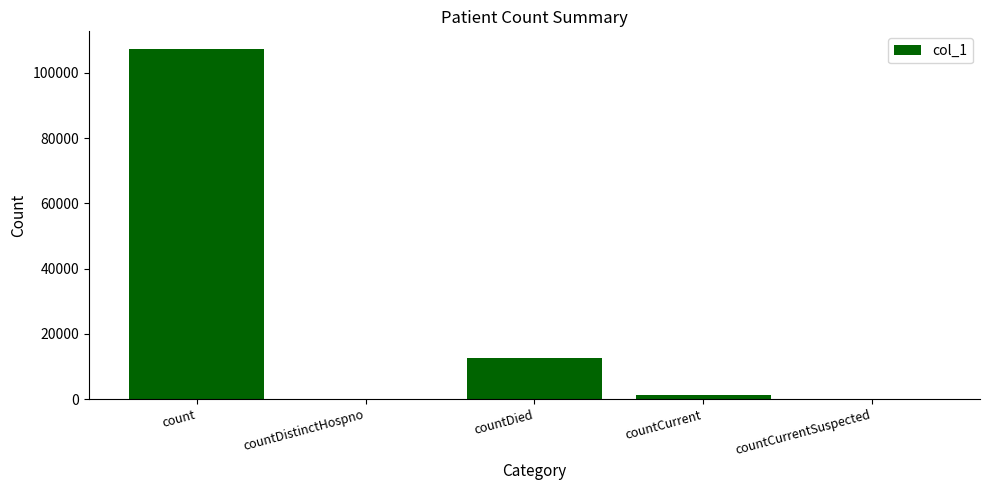

Where is the data nearest to the value 53695?

countDied